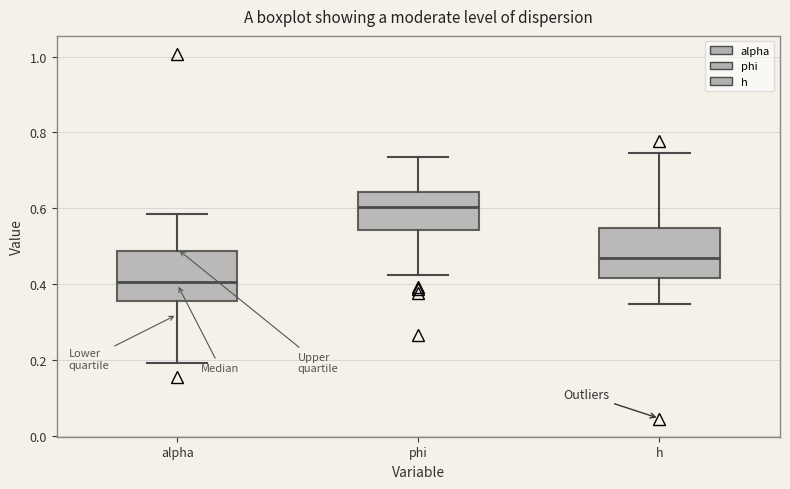

Reading left to right, transcribe this box plot: for each box, give where its median line is, the range the box spans, and where its two whiskers end, as read against the y-axis. The values are not printed on the chart, so give them approximately, as read against the axis.

alpha: median 0.40, box 0.36 to 0.48, whiskers 0.20 to 0.58
phi: median 0.60, box 0.54 to 0.64, whiskers 0.42 to 0.74
h: median 0.46, box 0.42 to 0.54, whiskers 0.34 to 0.74